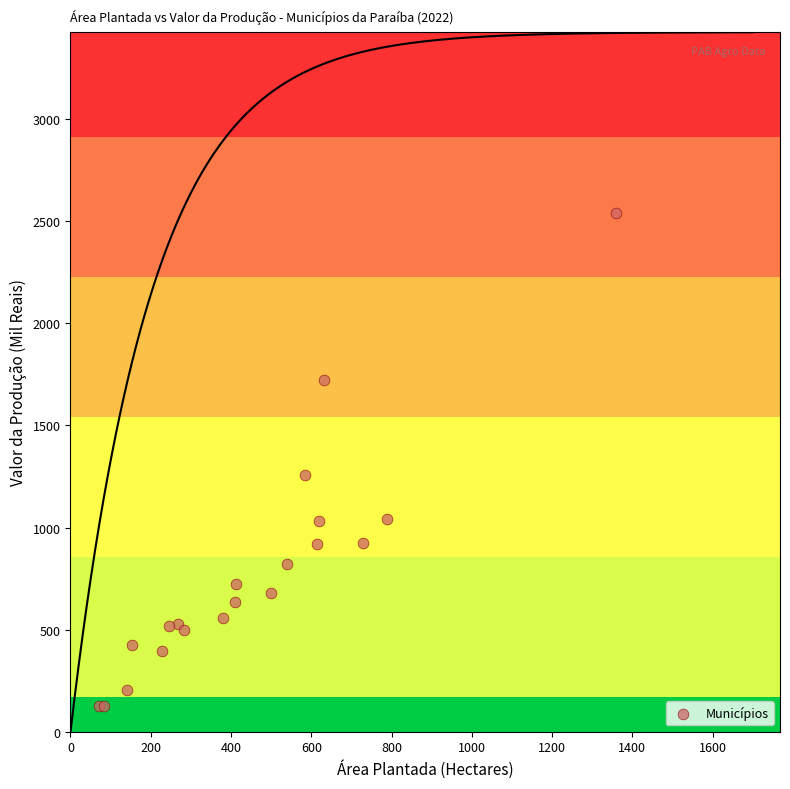

What Y value in the scatter plot is closest to 1331?

1257